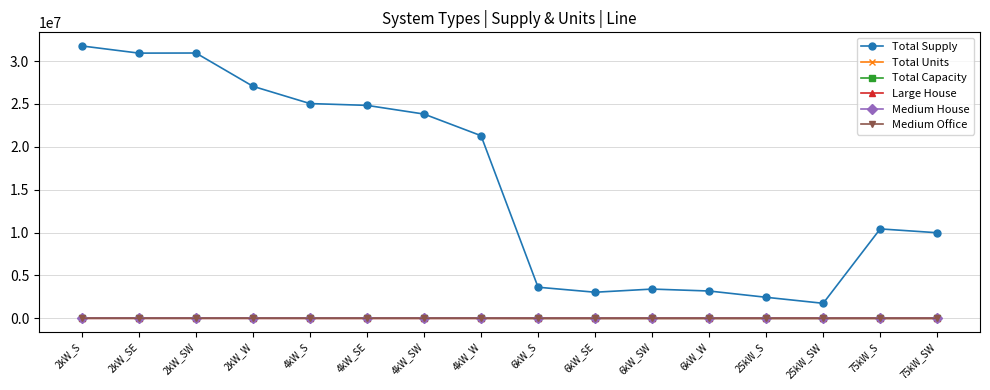

Is the value of Large House at 2kW_SW greater than the value of Total Supply at 6kW_W?

No